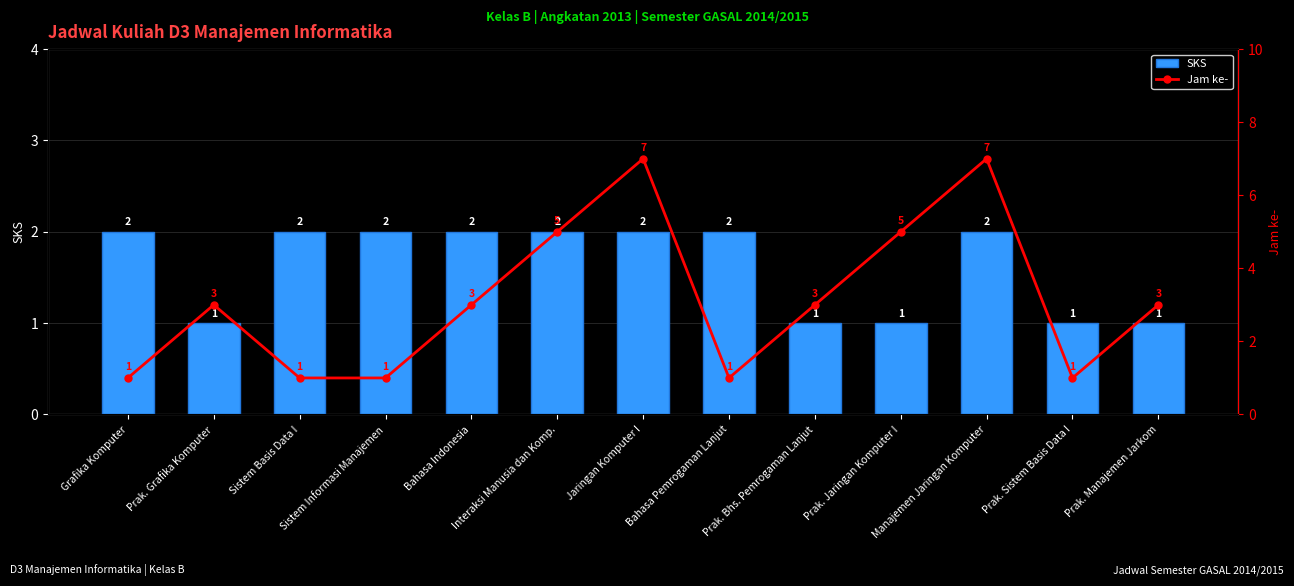

List the series in order of their peak value, lowest first.

SKS, Jam ke-